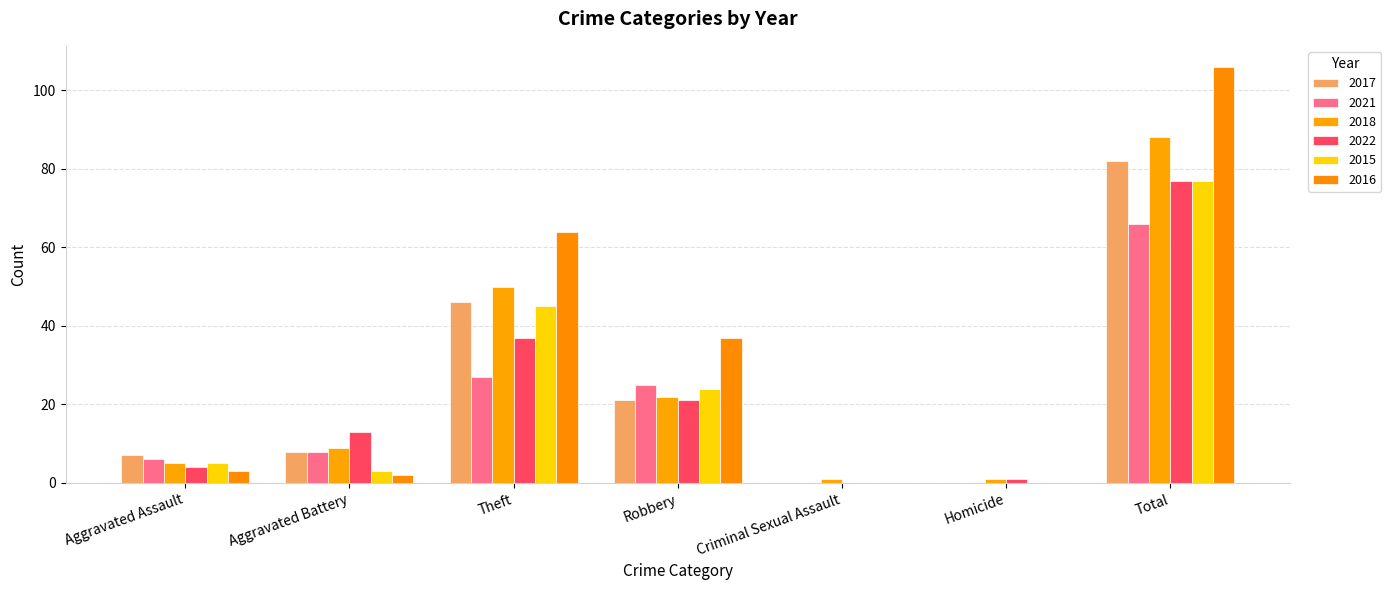

Is it true that 2016 equals 9 at Robbery?

False